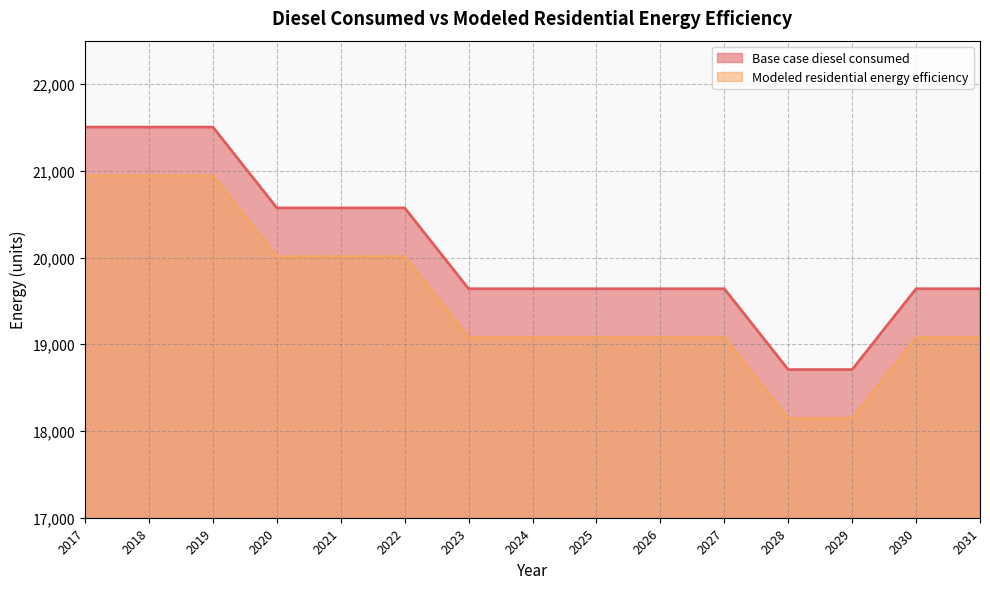

Rank the categories by Base case diesel consumed value from highest to lowest.

2017, 2018, 2019, 2020, 2021, 2022, 2023, 2024, 2025, 2026, 2027, 2030, 2031, 2028, 2029